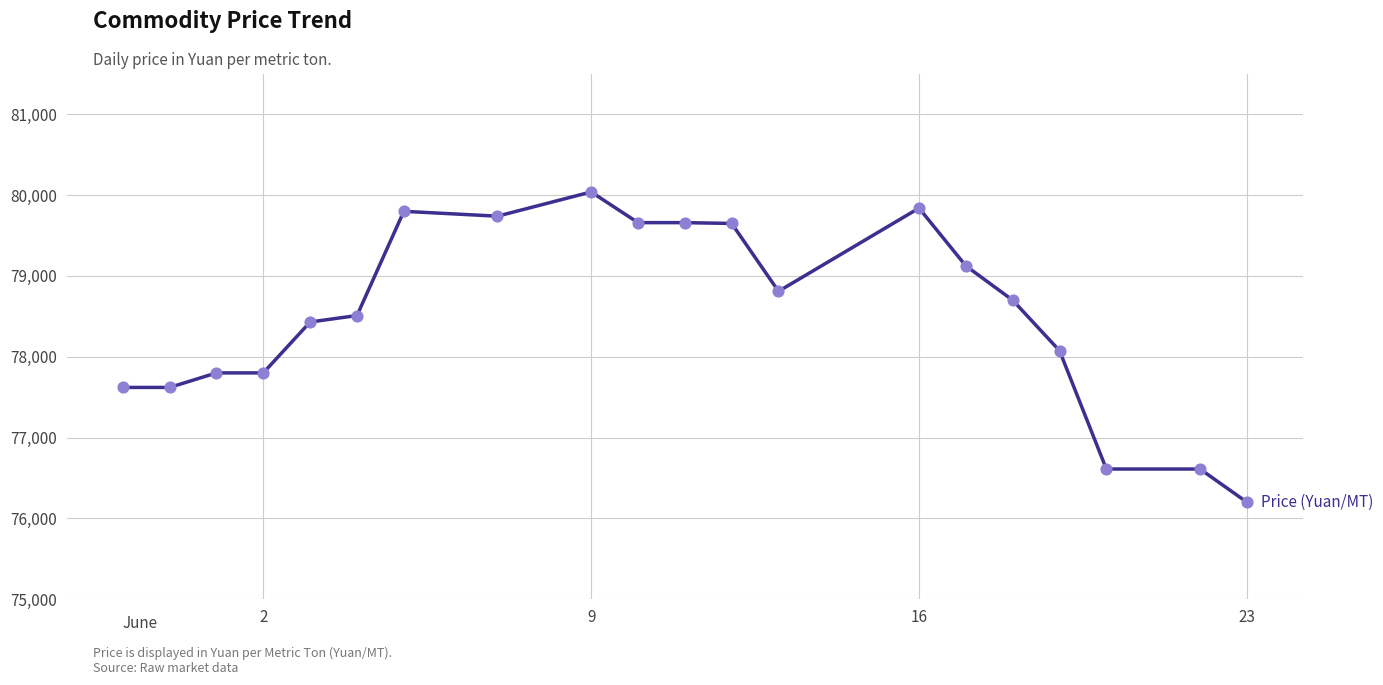

What is the smallest value displayed?

76200